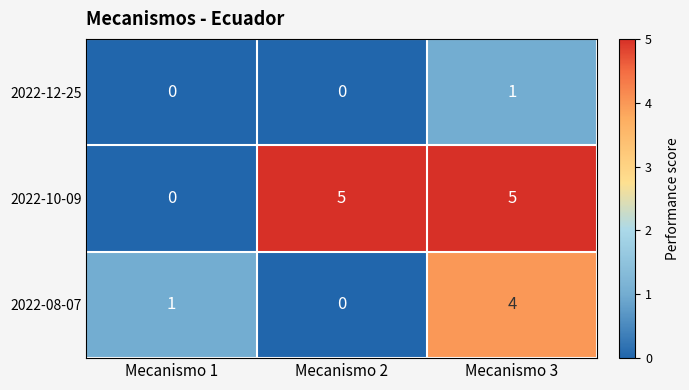

Which series has the largest total across all categories?

2022-10-09